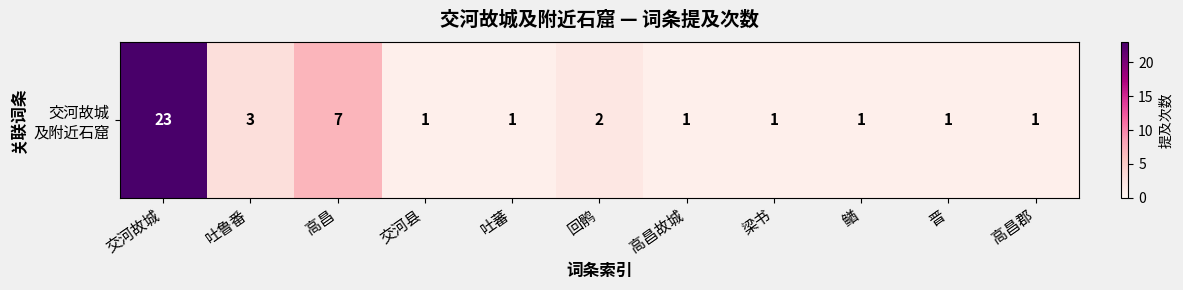

What is the sum of the values at 䲡 and 高昌郡?

2